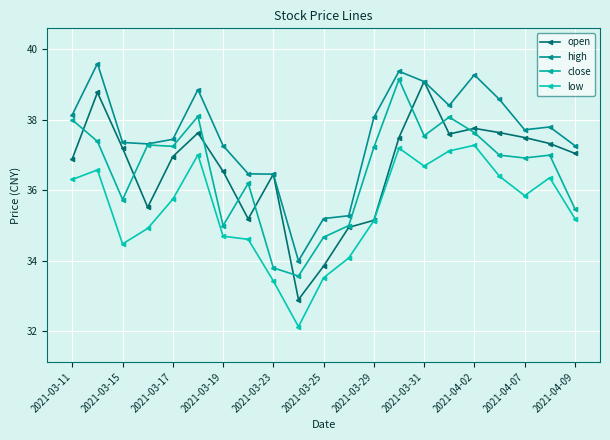

How many values in the high series exceed 37?

16